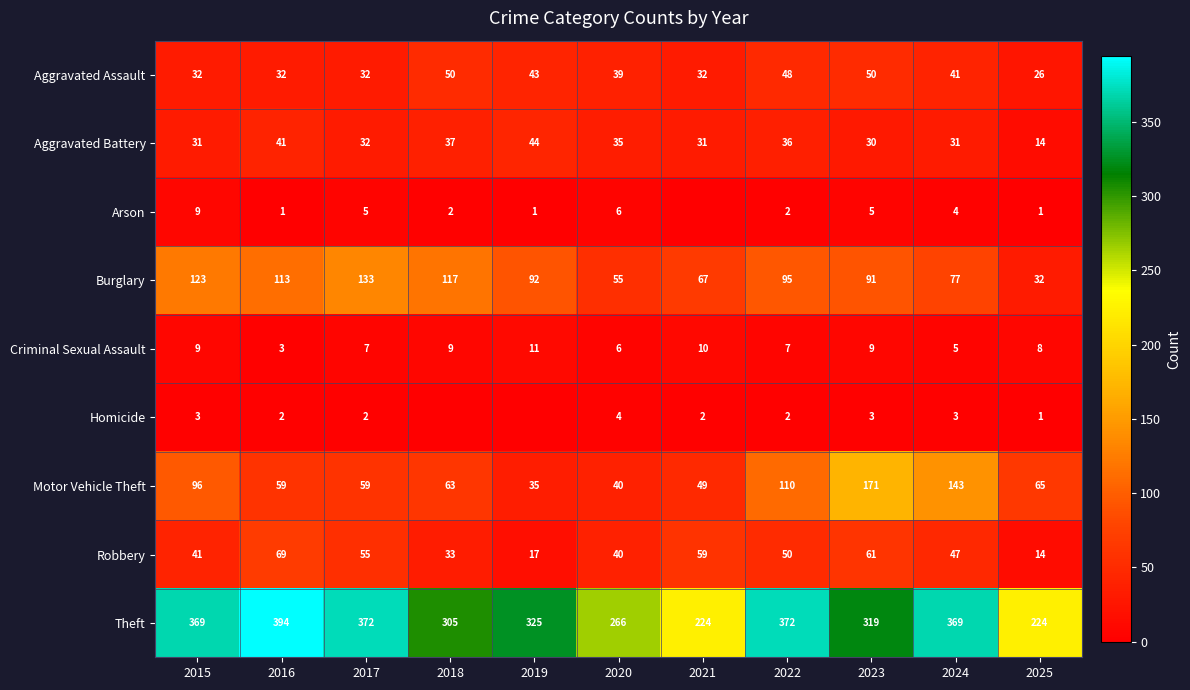

Between 2015 and 2019, which is larger?

2019